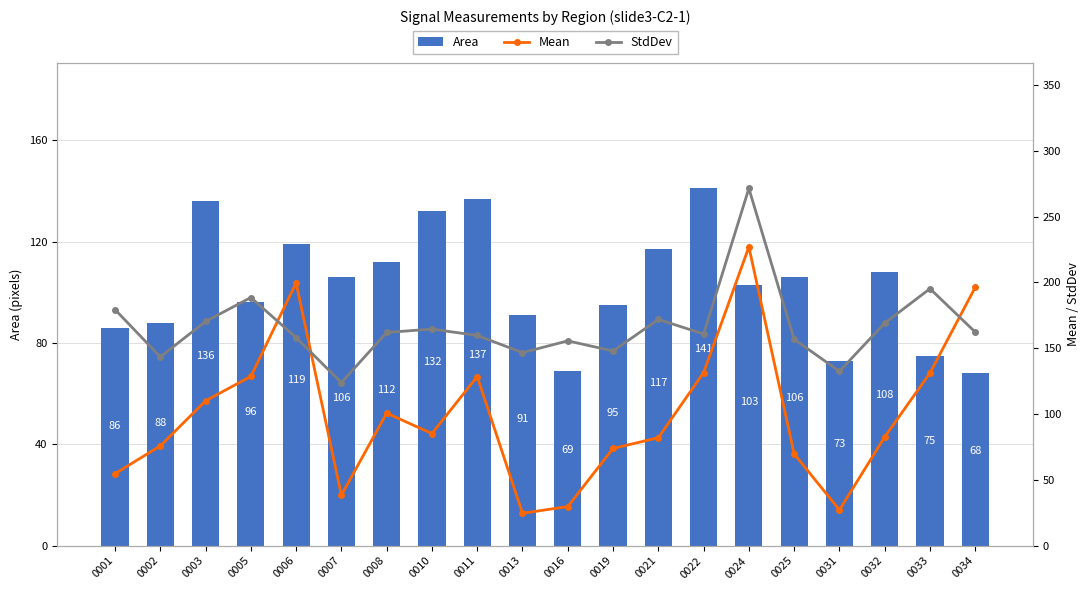

Read the StdDev value at 0007.

123.9